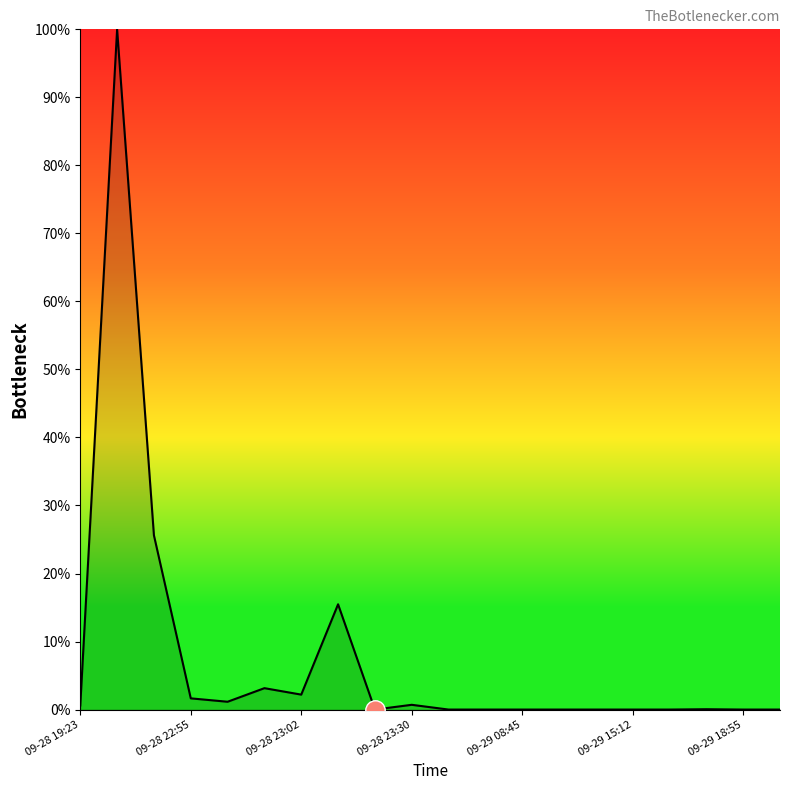

What is the difference between the maximum and minimum values?

100.0